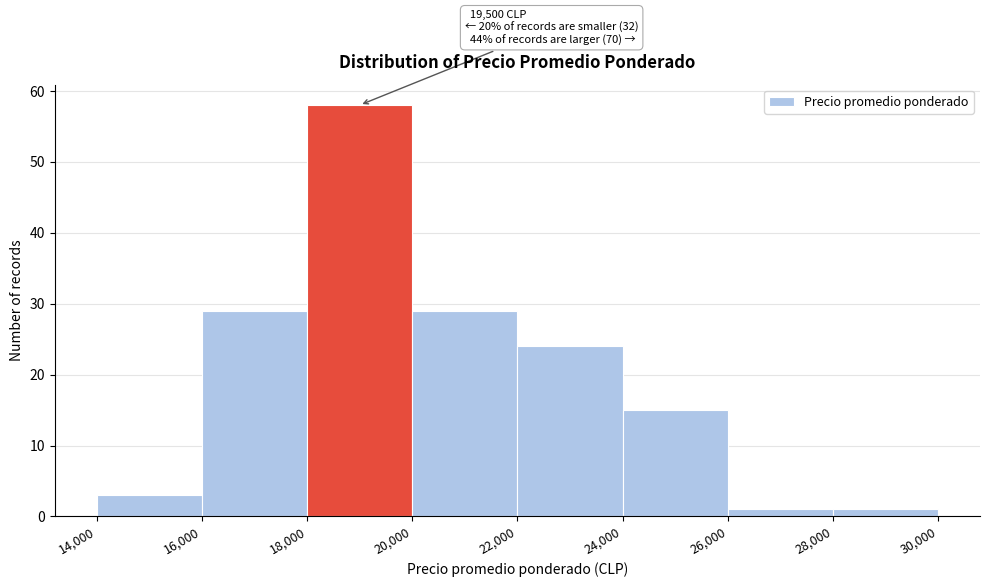

Which range on the x-axis has the tallest bar?

18,000 to 20,000